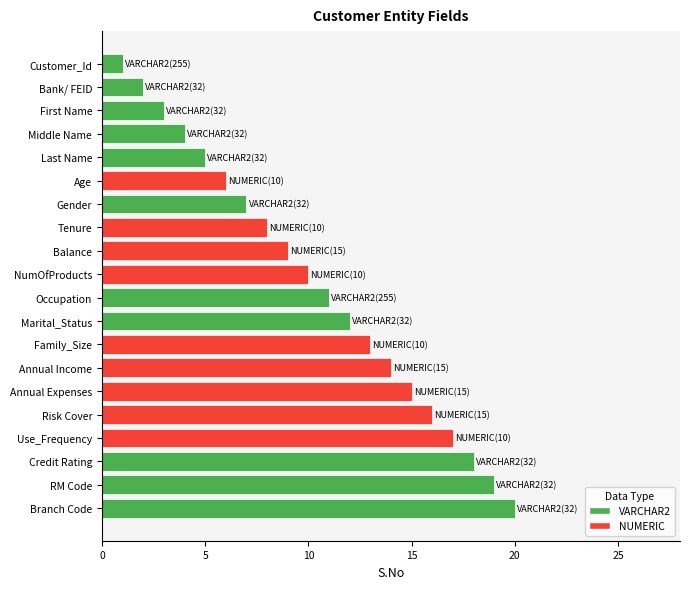

What is the difference between the maximum and minimum values?

19